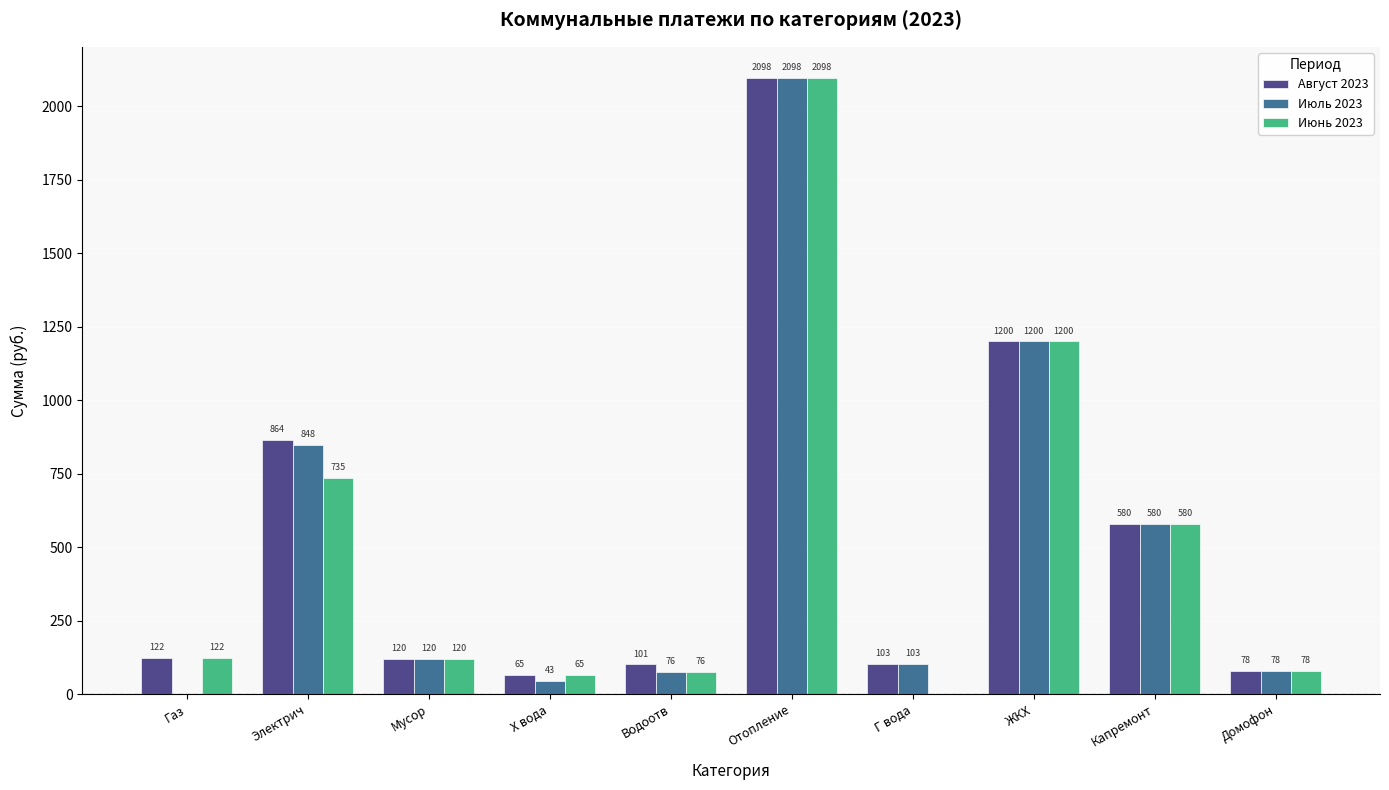

At which category is the sum across all series the highest?

Отопление